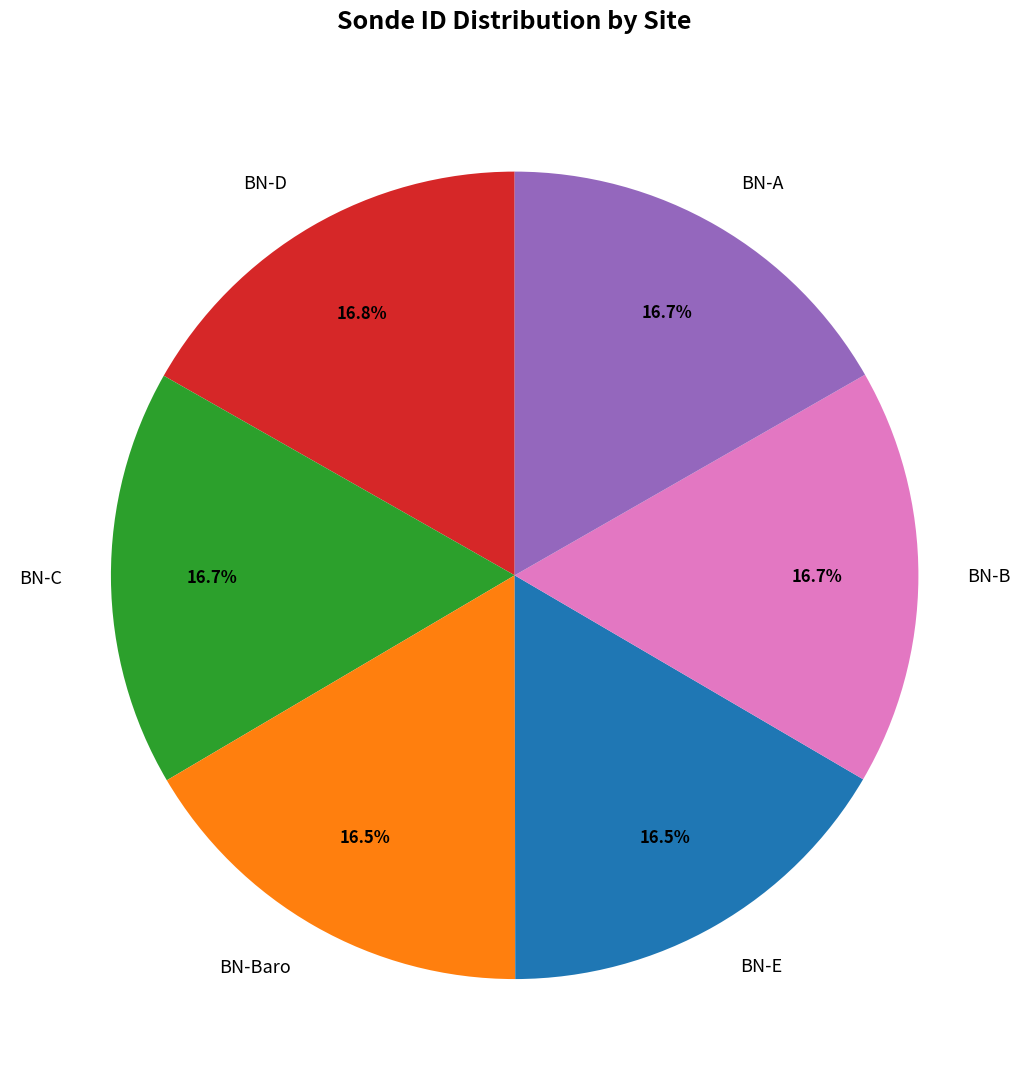

What percentage is the BN-C slice, to the nearest percent?

17%